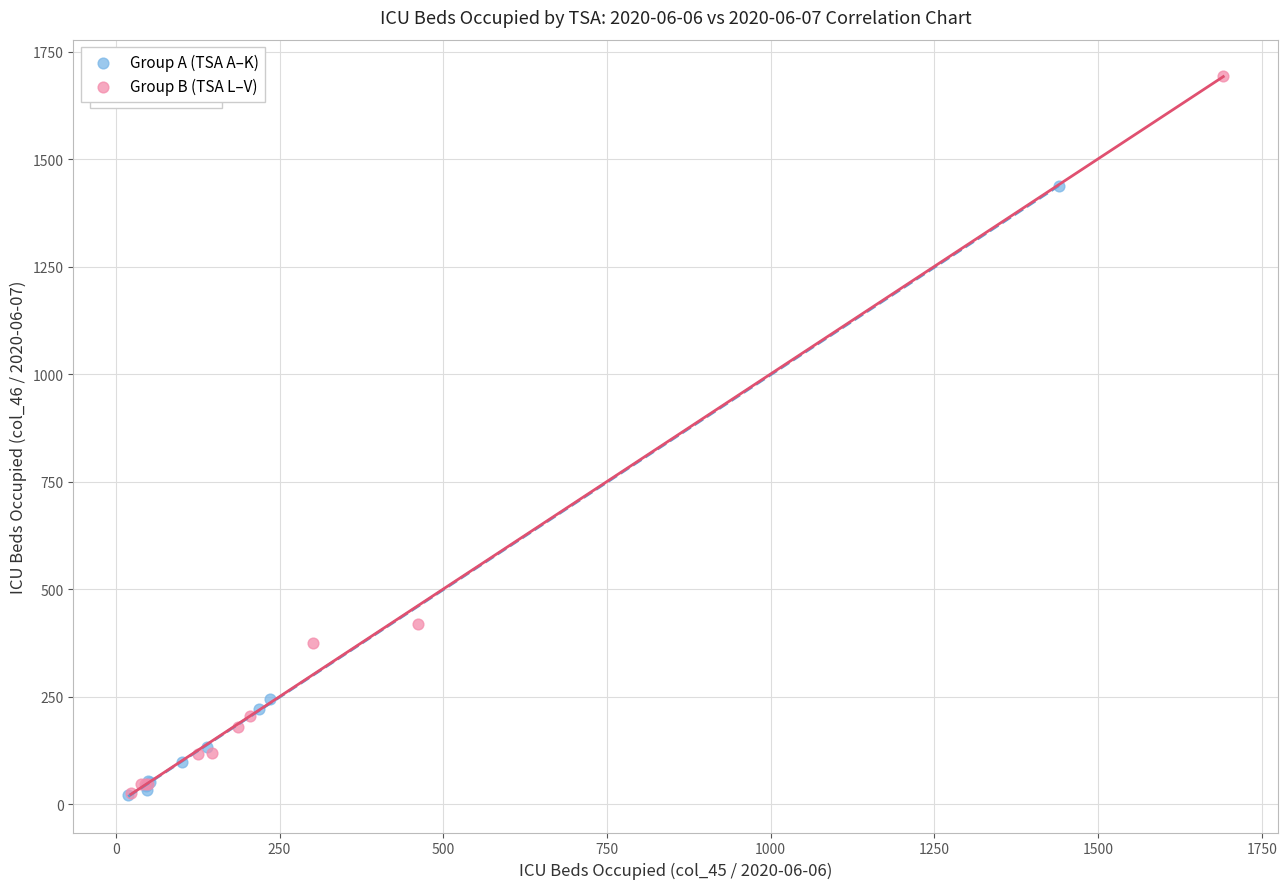

Which series has the largest Y range (max minus min)?

Group B (TSA L–V)